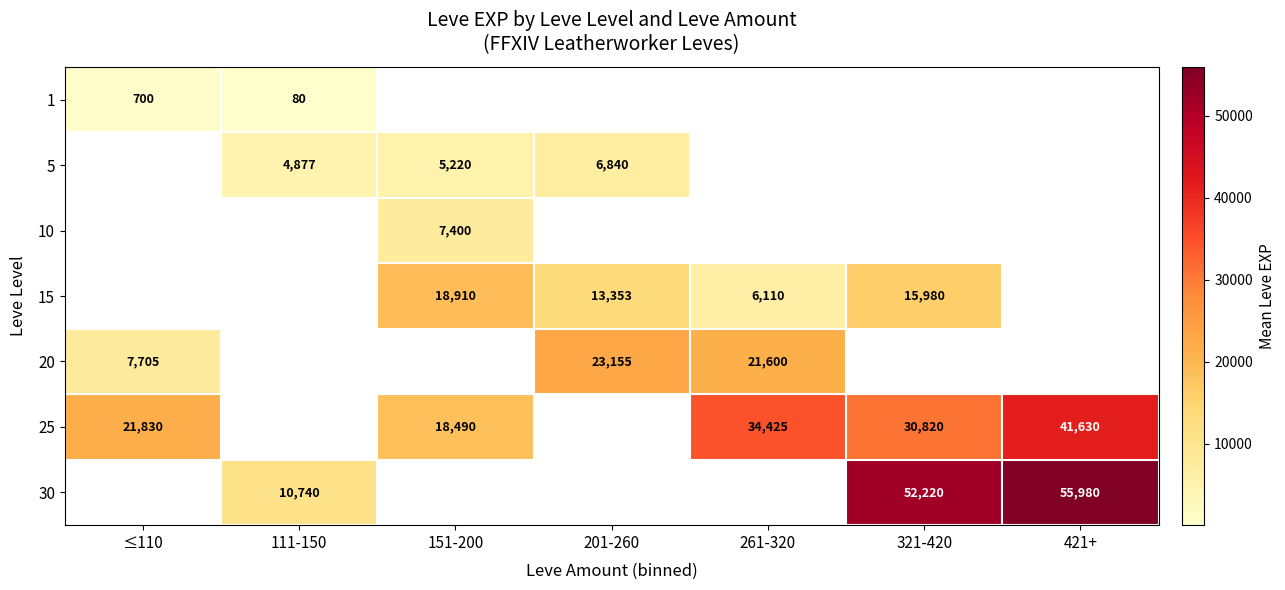

What is the difference between the 5 values at 111-150 and 201-260?

1963